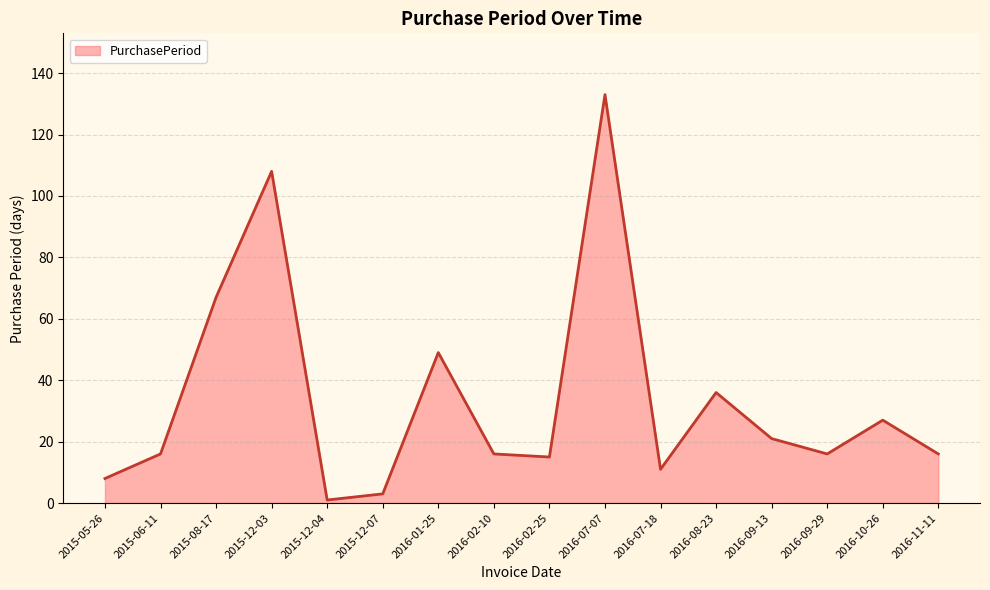

True or false: the data shows 67 at 2015-08-17.

True